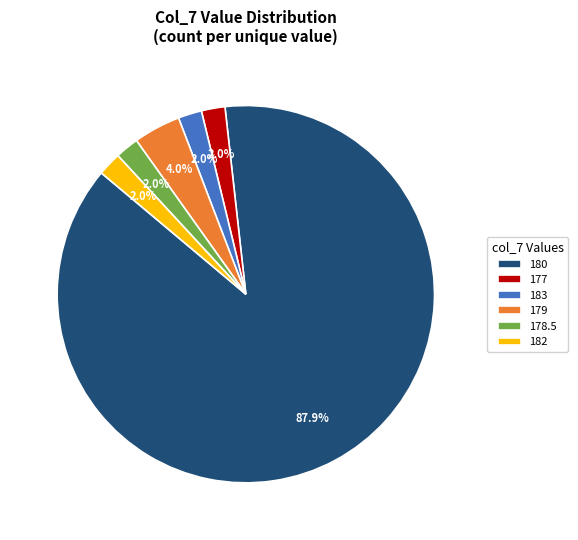

Which slice is the largest?

180